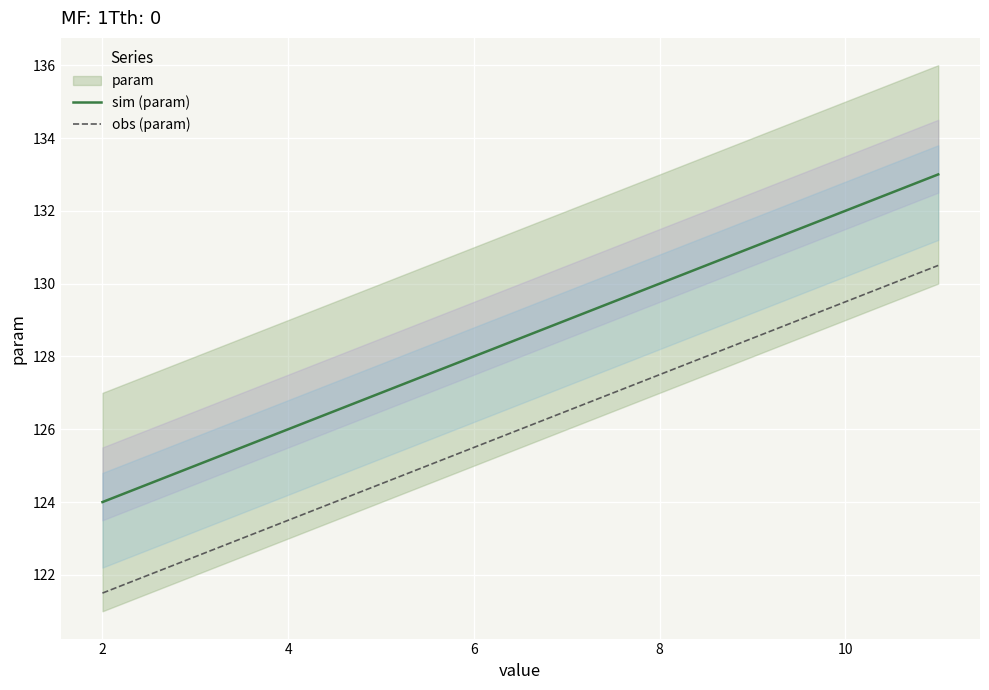

Is it true that obs (param) equals 177.8 at 2?

False